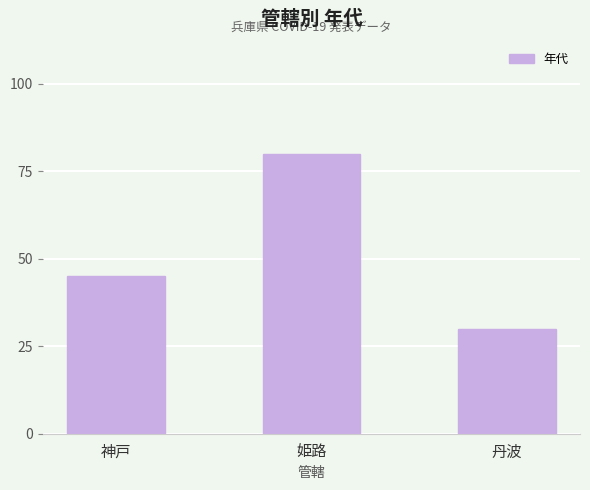

What is the value of the 3rd bar from the left?

30